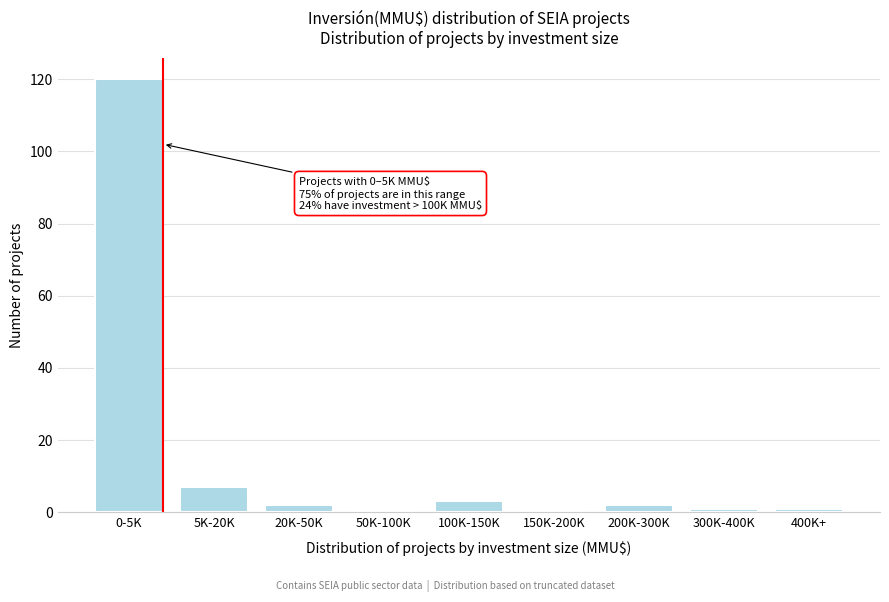

Reading left to right, transcribe all the data shown in this chart.

0-5K=120	5K-20K=7	20K-50K=2	50K-100K=0	100K-150K=3	150K-200K=0	200K-300K=2	300K-400K=1	400K+=1